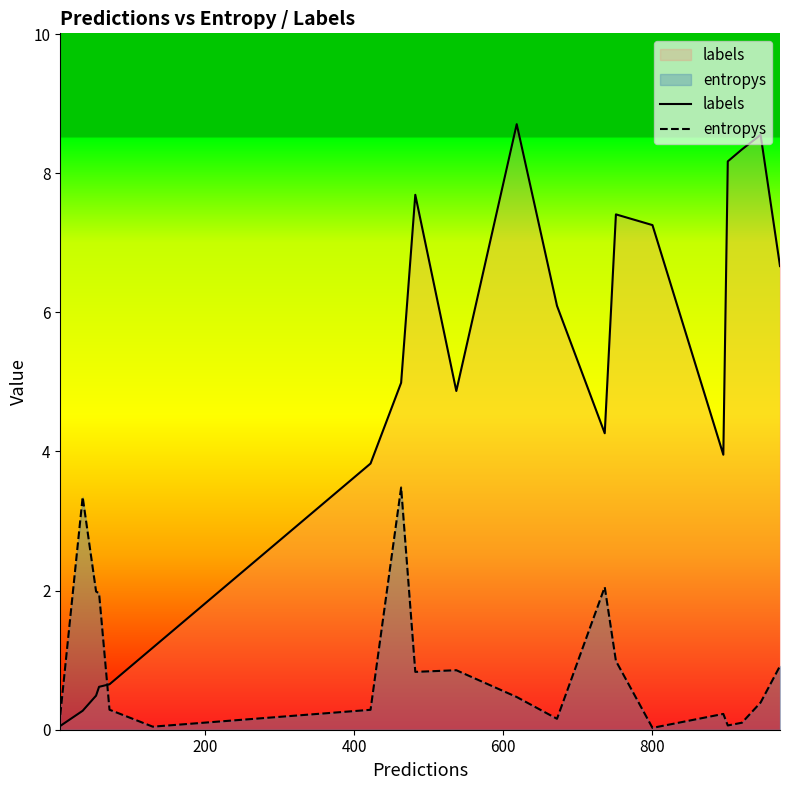

Which series has the largest range (max minus min)?

labels